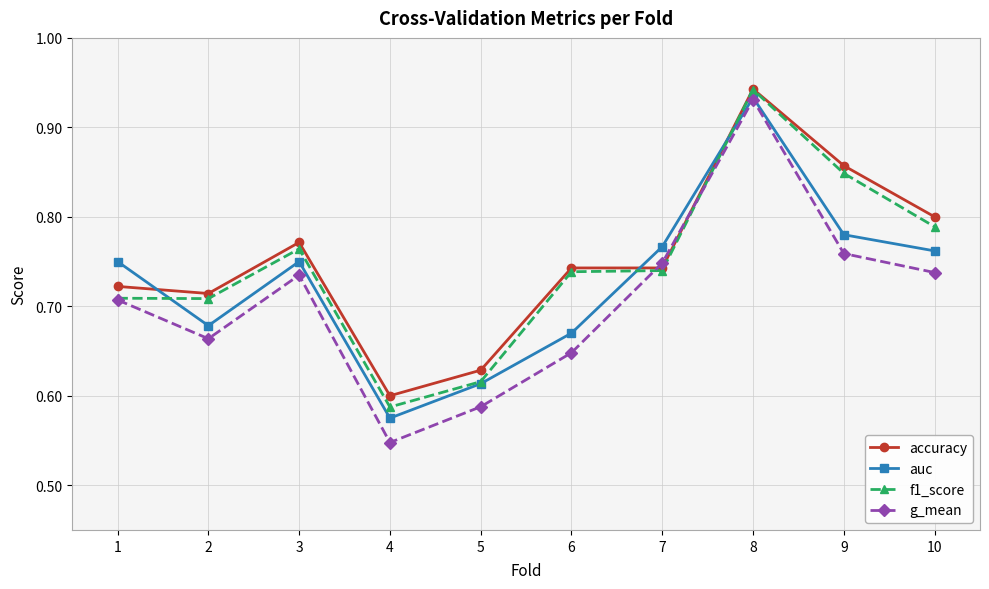

List the series in order of their overall mean, lowest first.

g_mean, auc, f1_score, accuracy